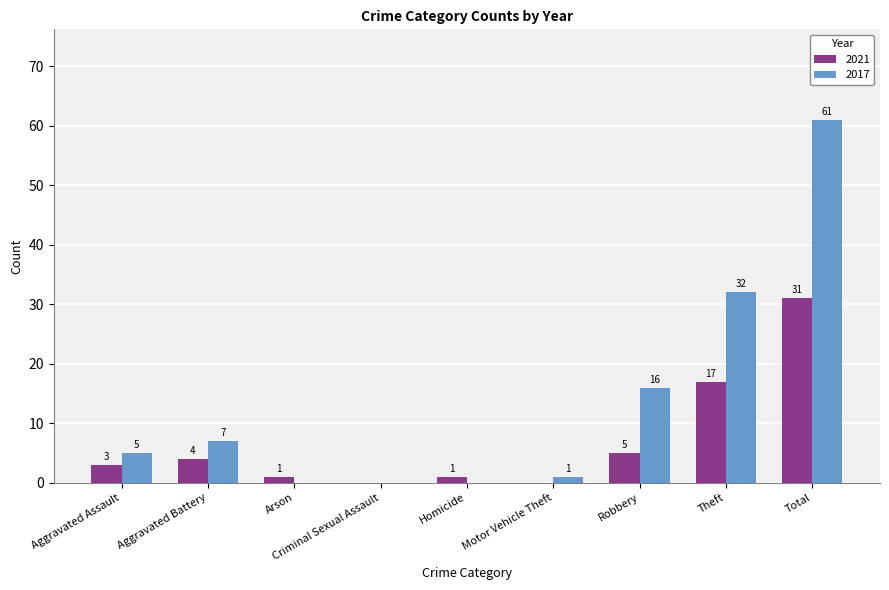

What is the average value of the 2017 series?

14